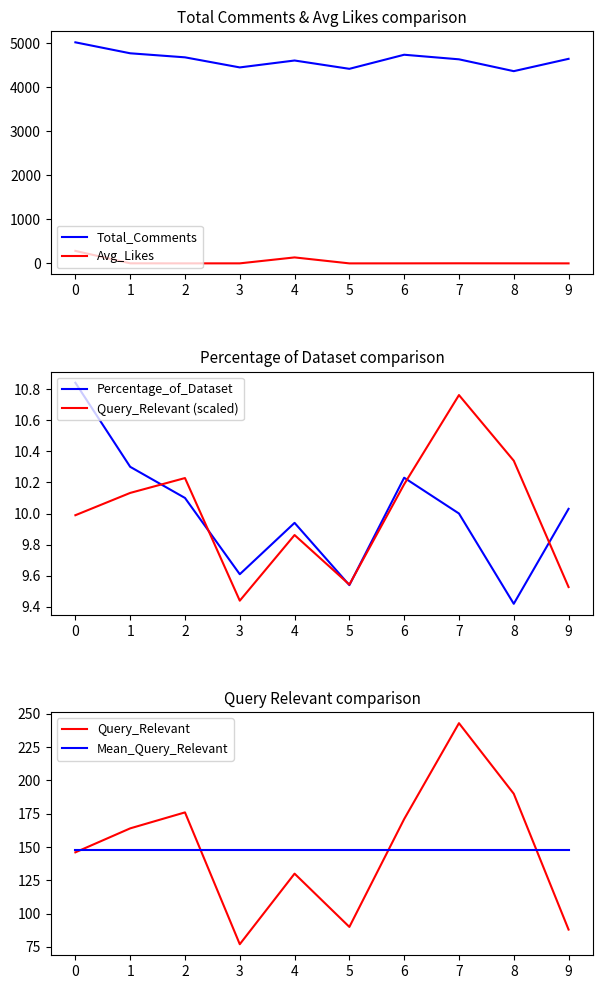

Is this an area chart (filled region under the line)?

No